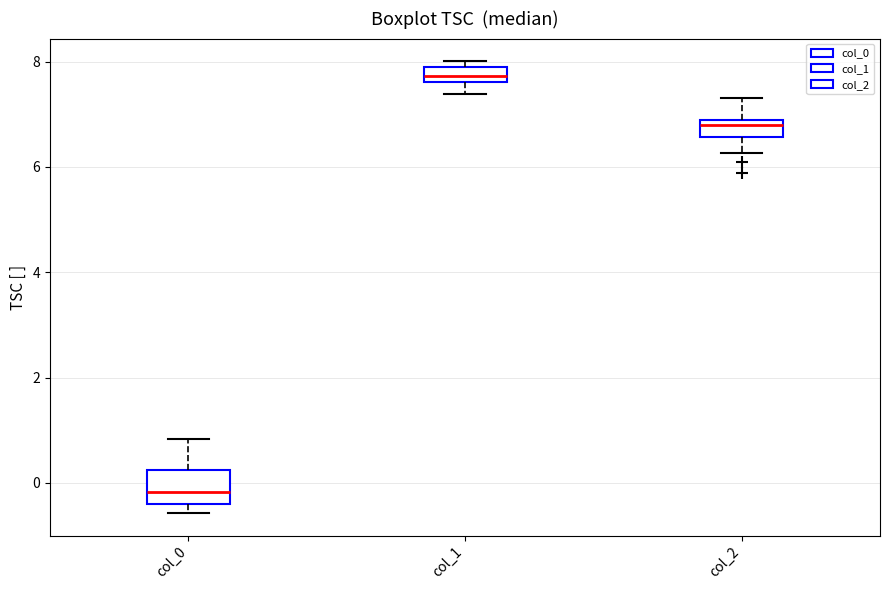

Which box is the tallest, from its lower edge to its upper edge?

col_0